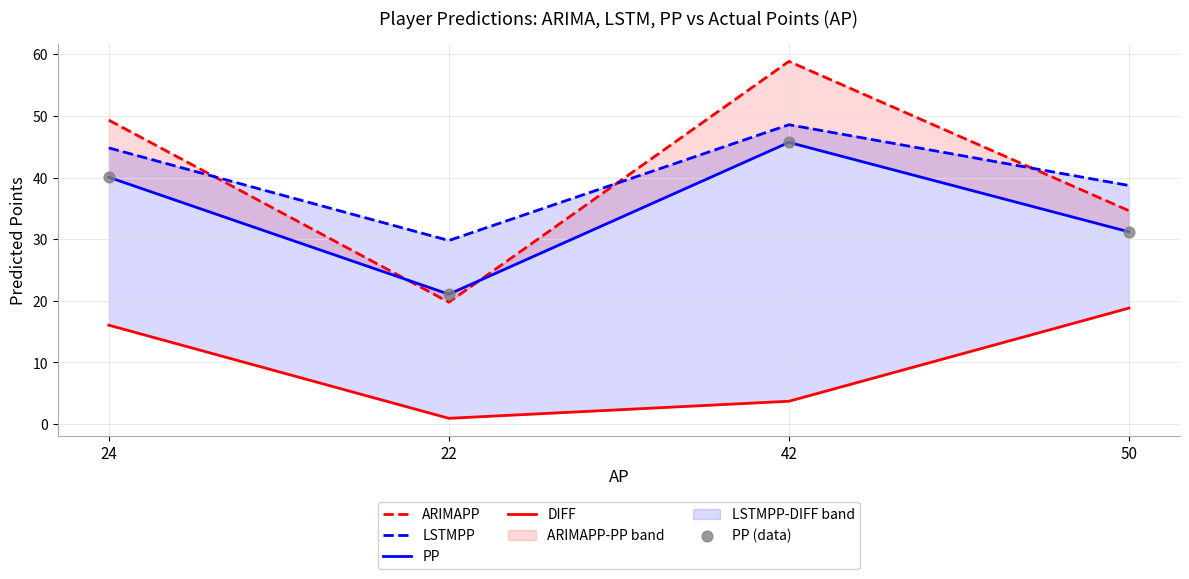

Which series contains the lowest Y value?

DIFF